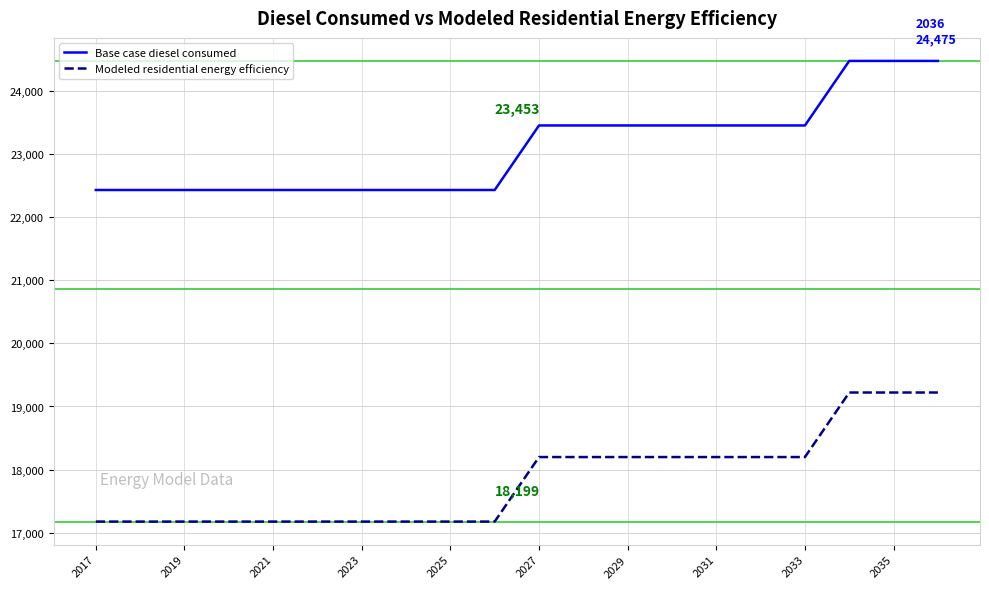

True or false: Base case diesel consumed and Modeled residential energy efficiency cross at least once.

False